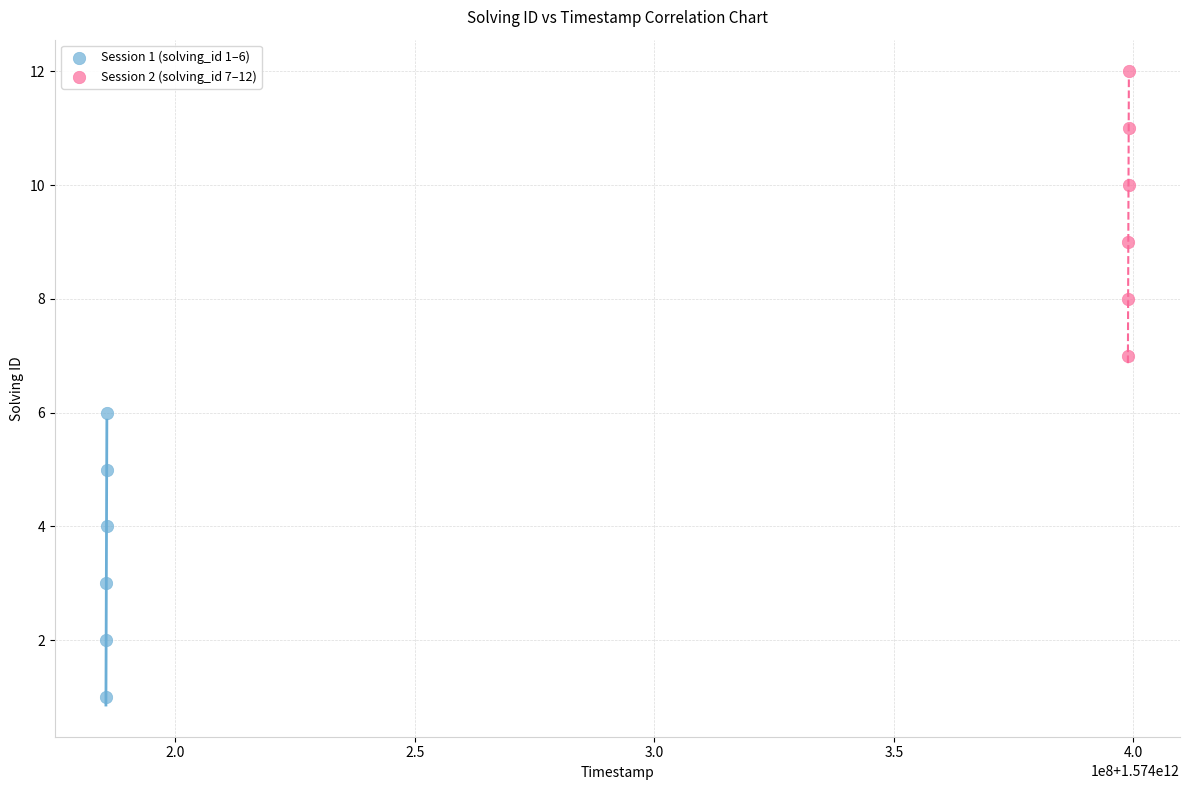

Which series contains the highest Y value?

Session 2 (solving_id 7–12)